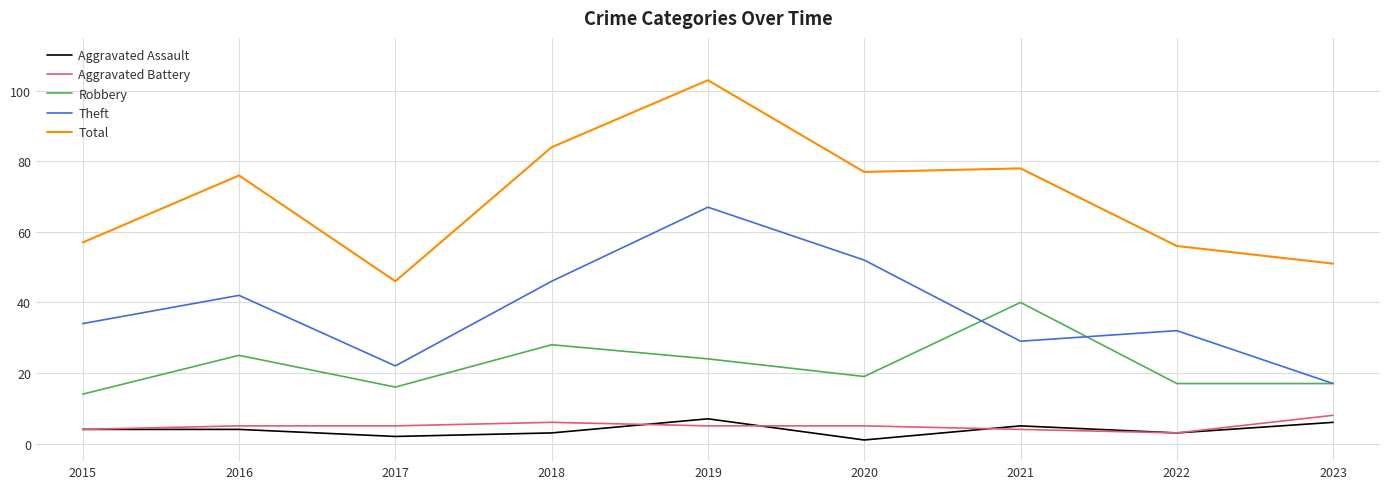

Where is the first local maximum for Theft?

2016